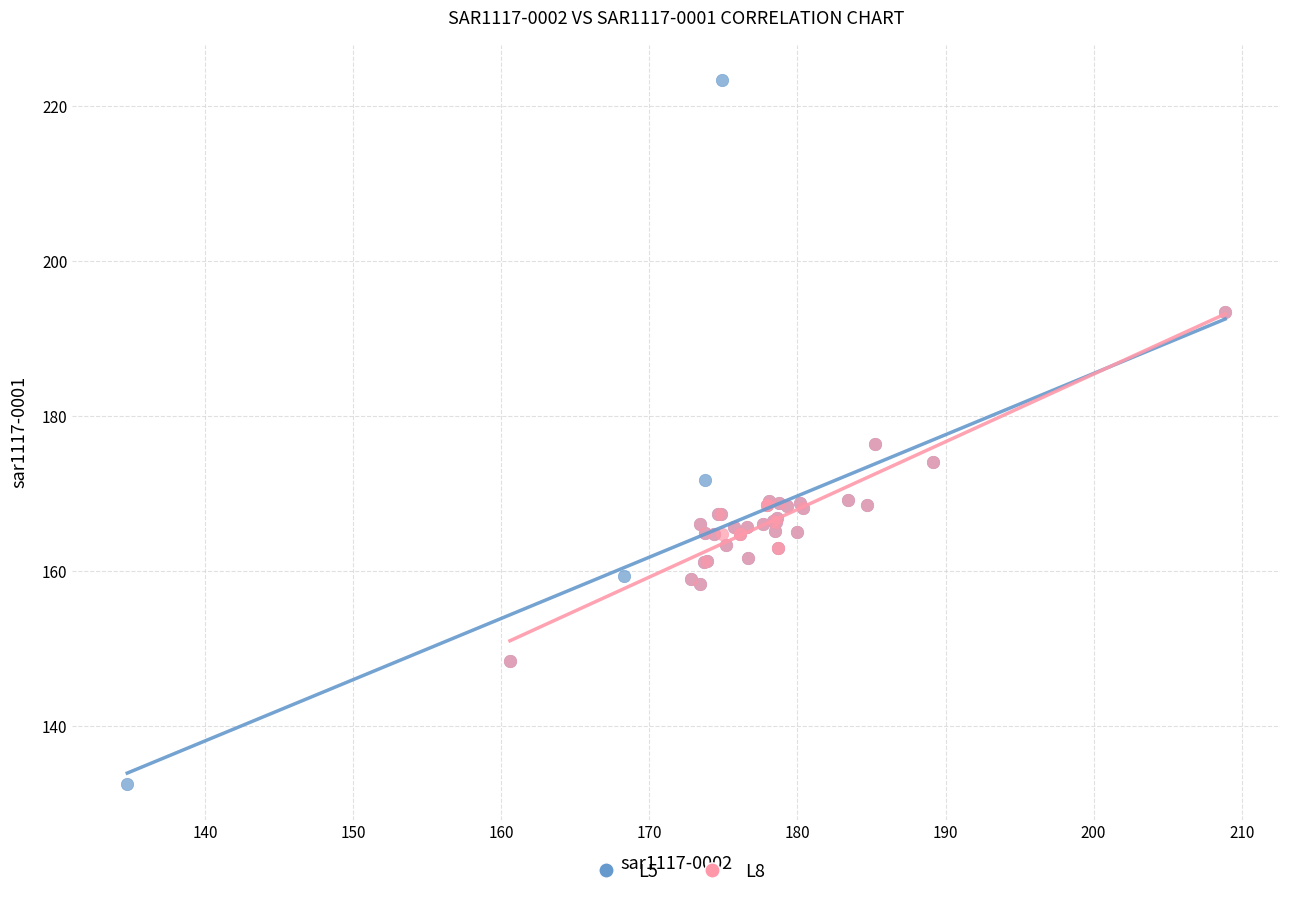

Which series has the widest spread of Y values?

L5